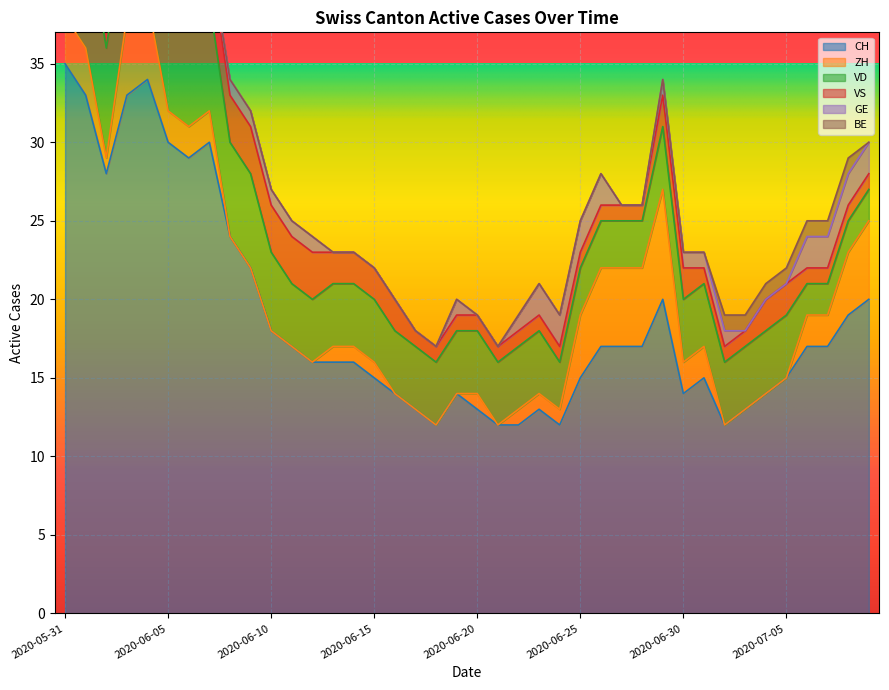

How many series are shown in this chart?

6